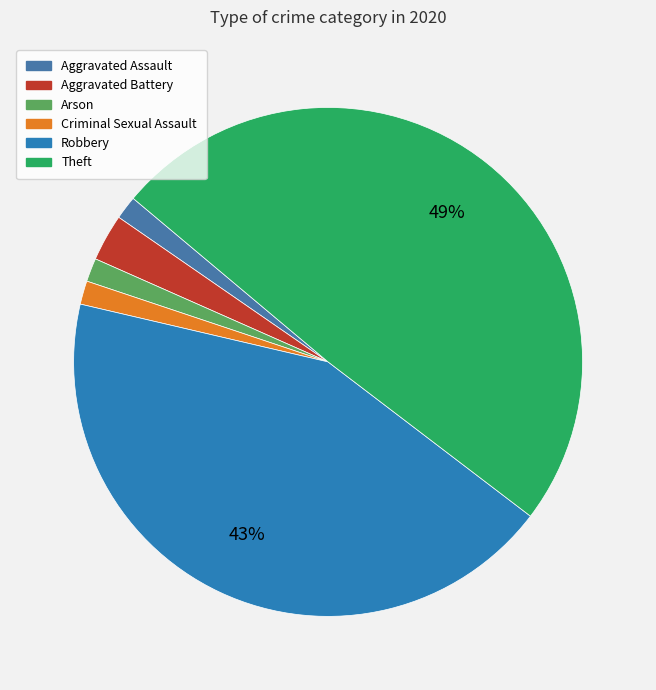

What percentage is the Aggravated Battery slice, to the nearest percent?

3%